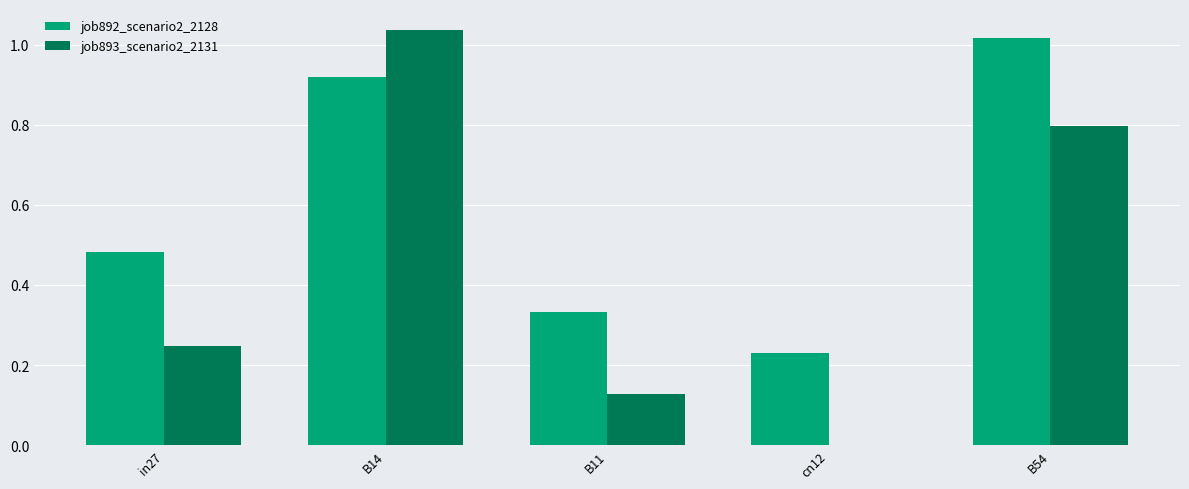

Between B11 and cn12, which series saw the biggest shift?

job893_scenario2_2131